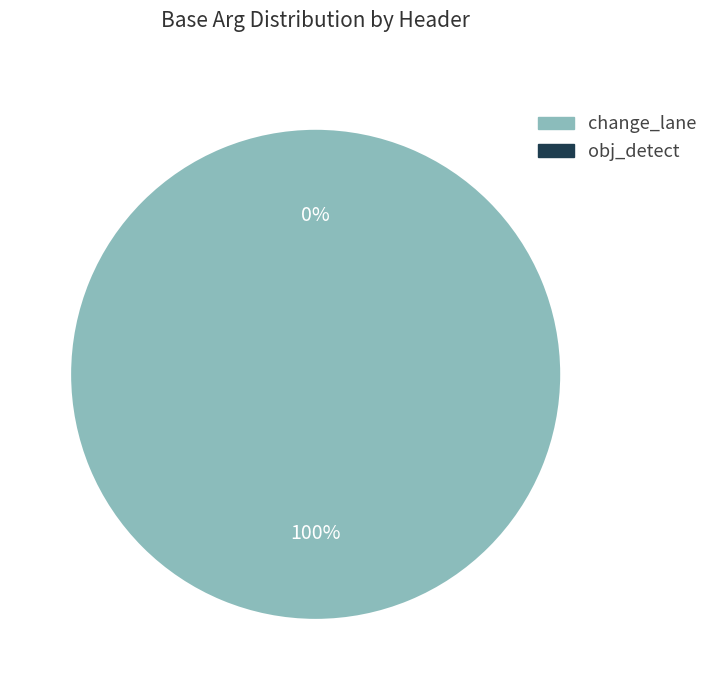

What is the change in value from change_lane to obj_detect?

-1